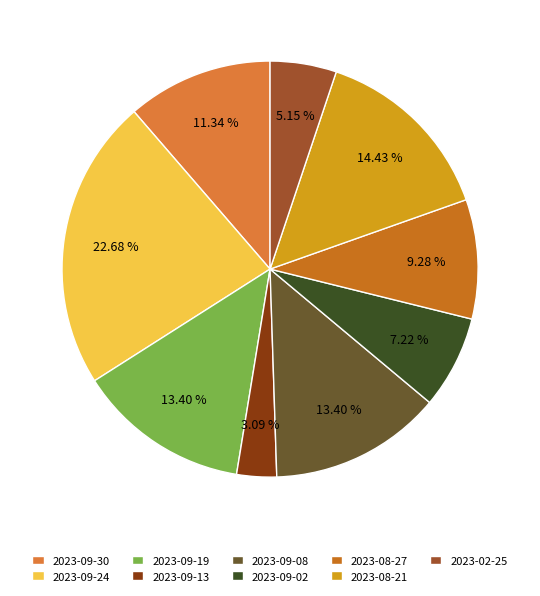

Combined, what portion of the pie is 2023-09-08 and 2023-09-02?

20.6%